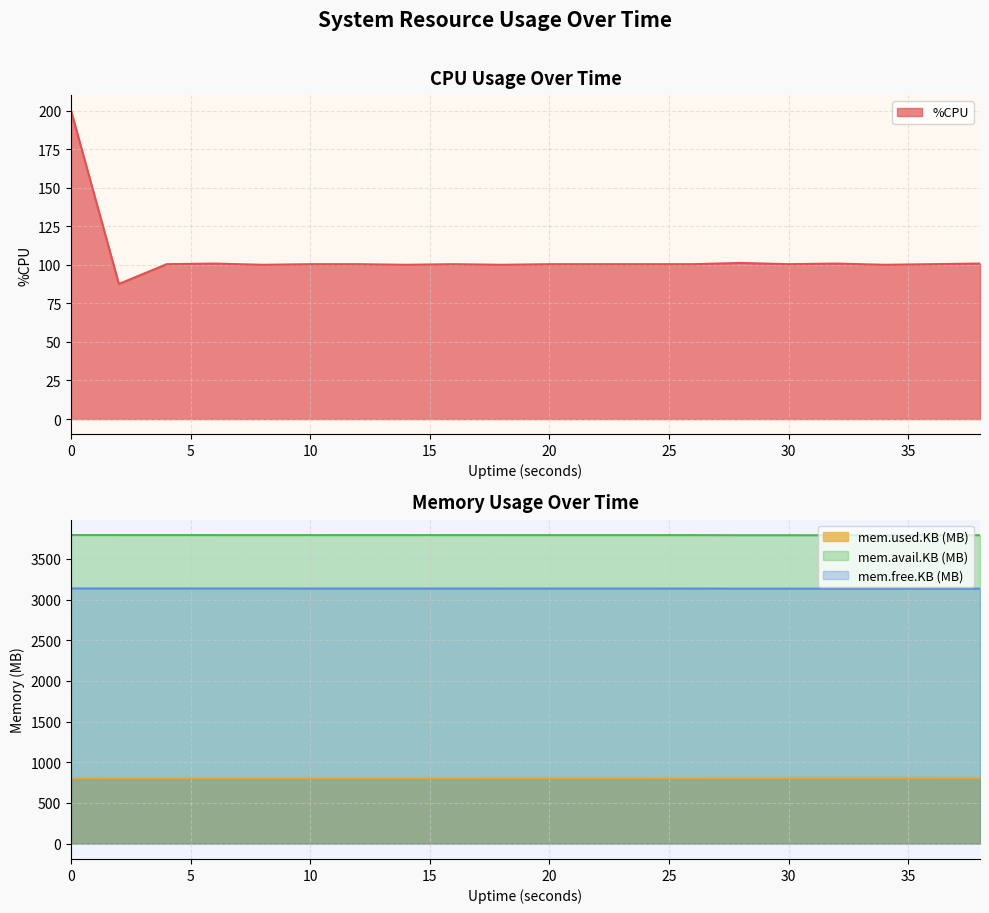

What is the lowest value of the mem.avail.KB series?

3792.0